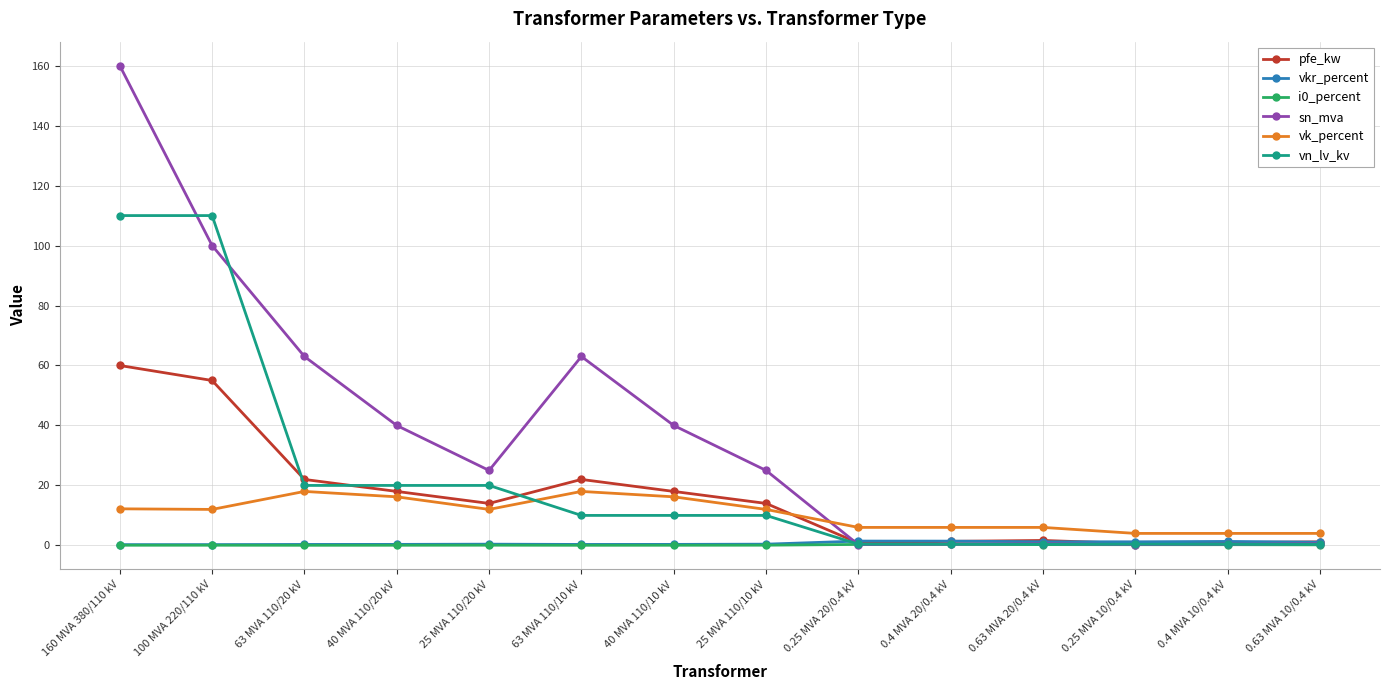

What is the spread (max minus min) of values at 0.63 MVA 10/0.4 kV?

3.8